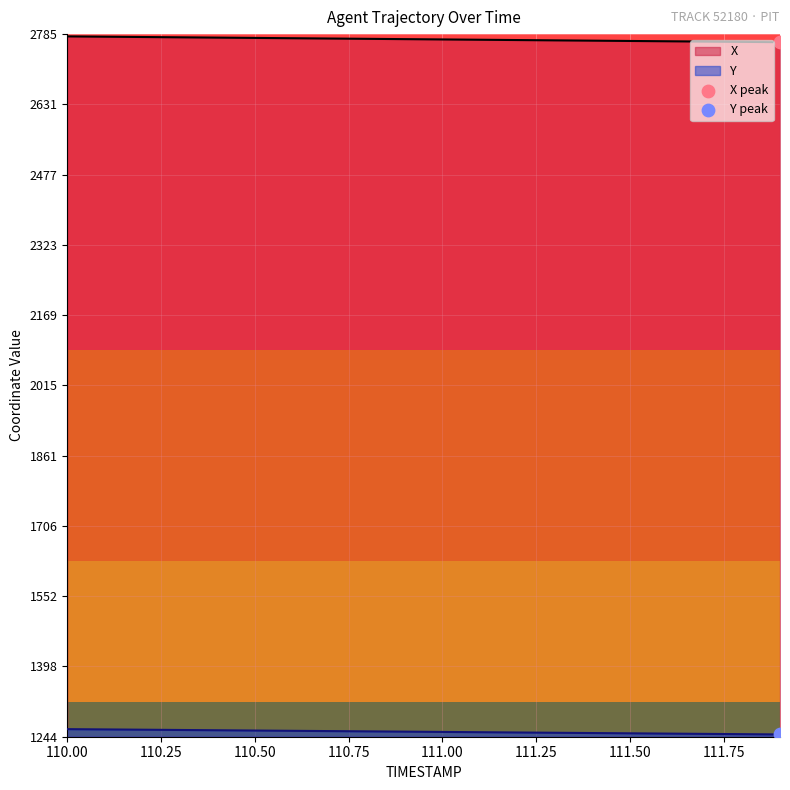

Which series has the largest Y range (max minus min)?

X